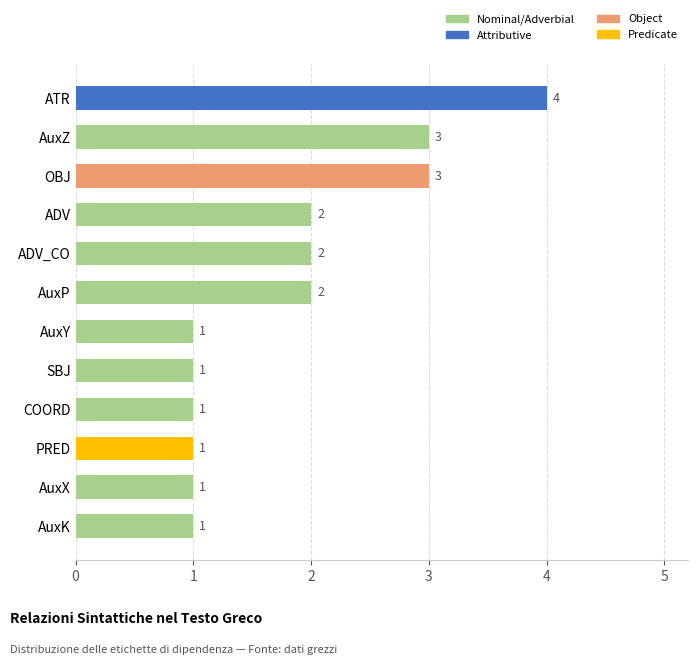

The chart shows a value of 2 at OBJ. True or false?

False